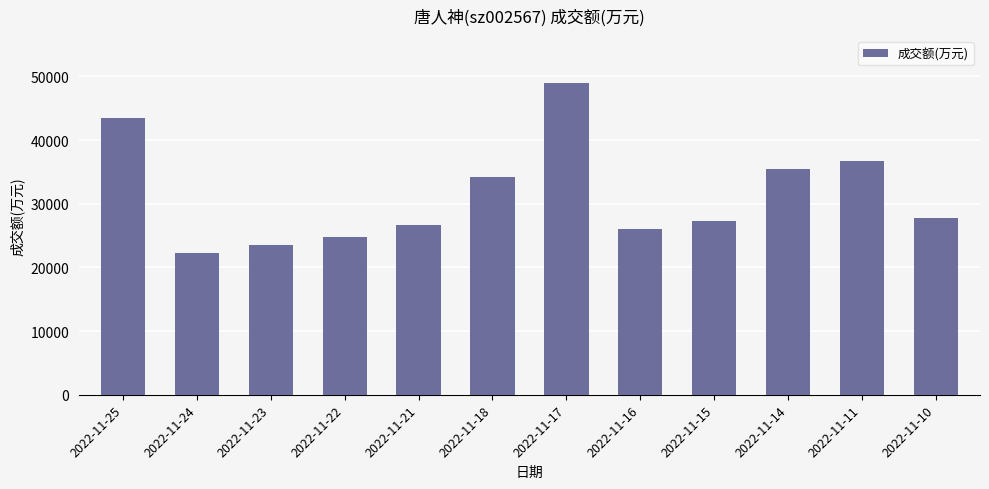

True or false: the data shows 22019 at 2022-11-25.

False